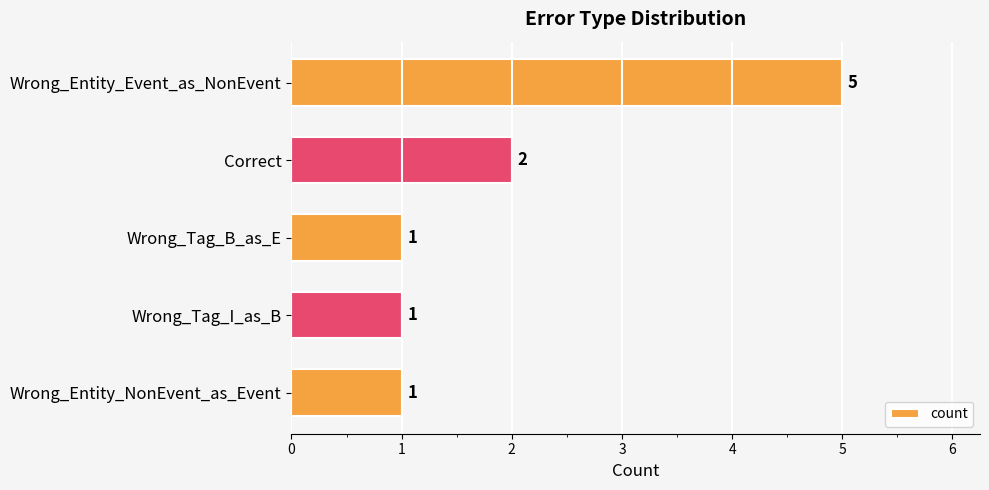

Reading bottom to top, transcribe all the data shown in this chart.

Wrong_Entity_NonEvent_as_Event=1	Wrong_Tag_I_as_B=1	Wrong_Tag_B_as_E=1	Correct=2	Wrong_Entity_Event_as_NonEvent=5